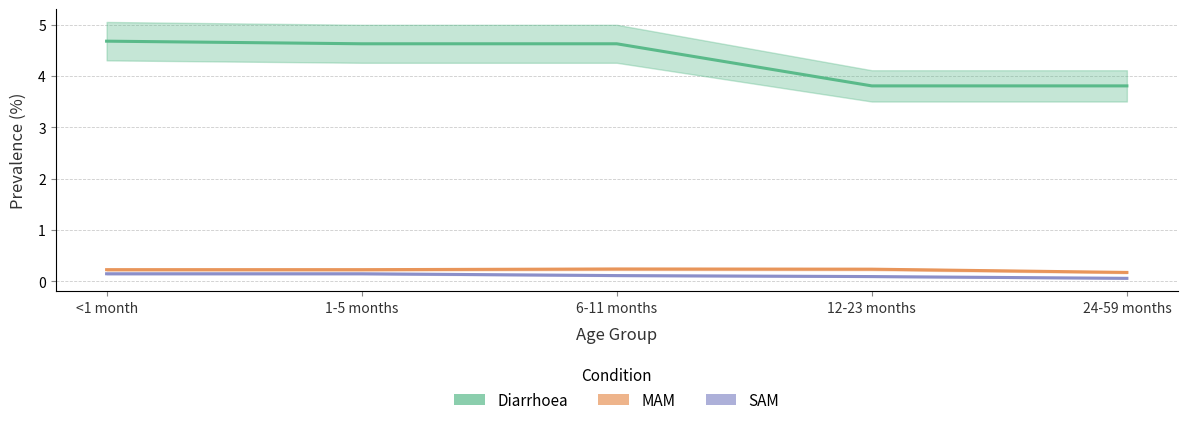

What is the label of the 2nd point from the left?

1-5 months